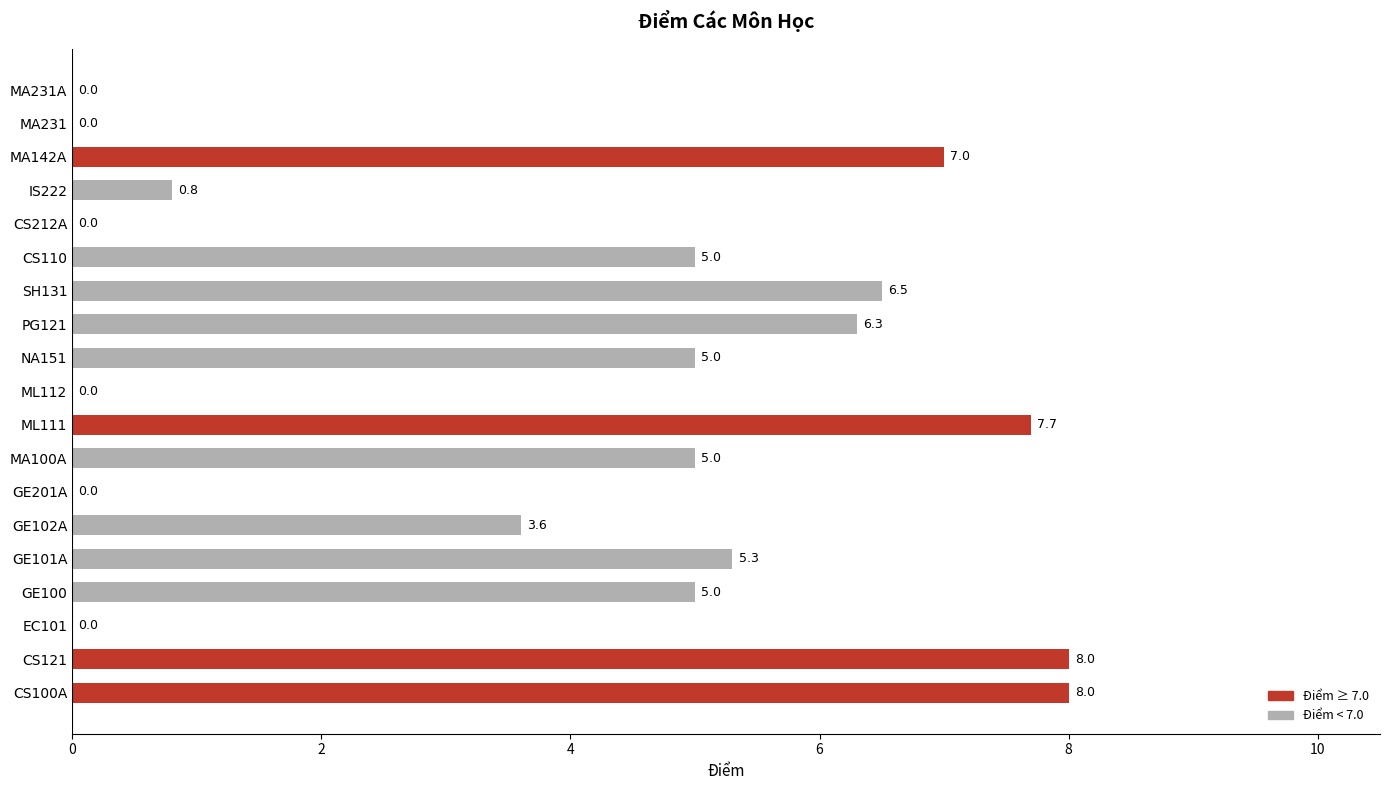

Between MA142A and MA231A, which is larger?

MA142A